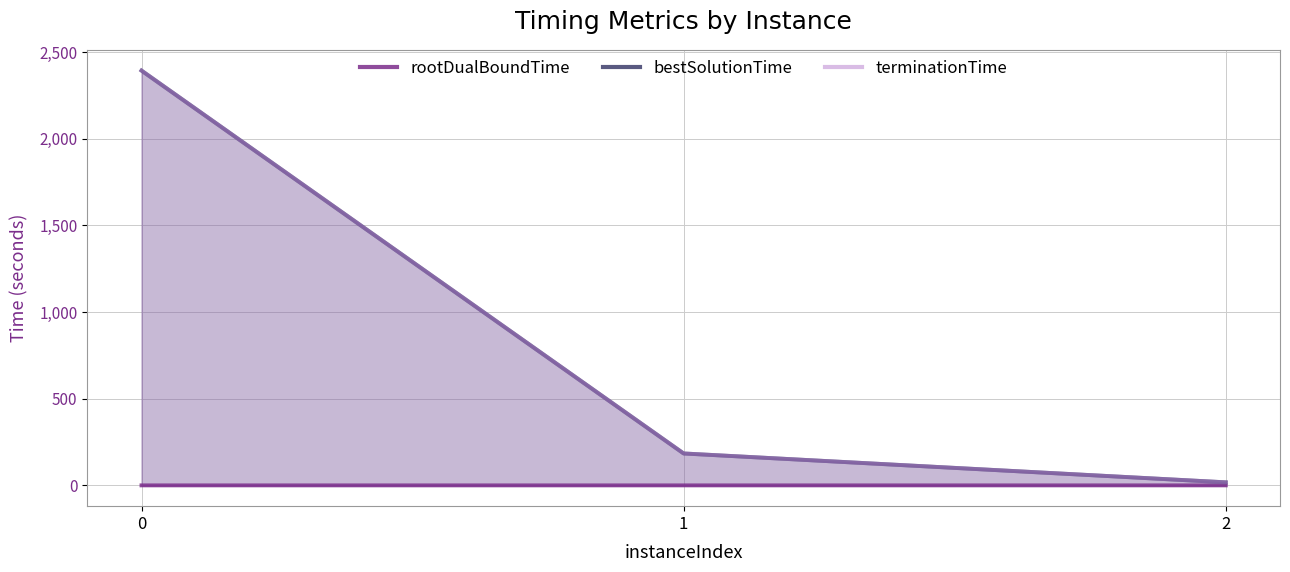

Which series has the widest spread of values?

bestSolutionTime